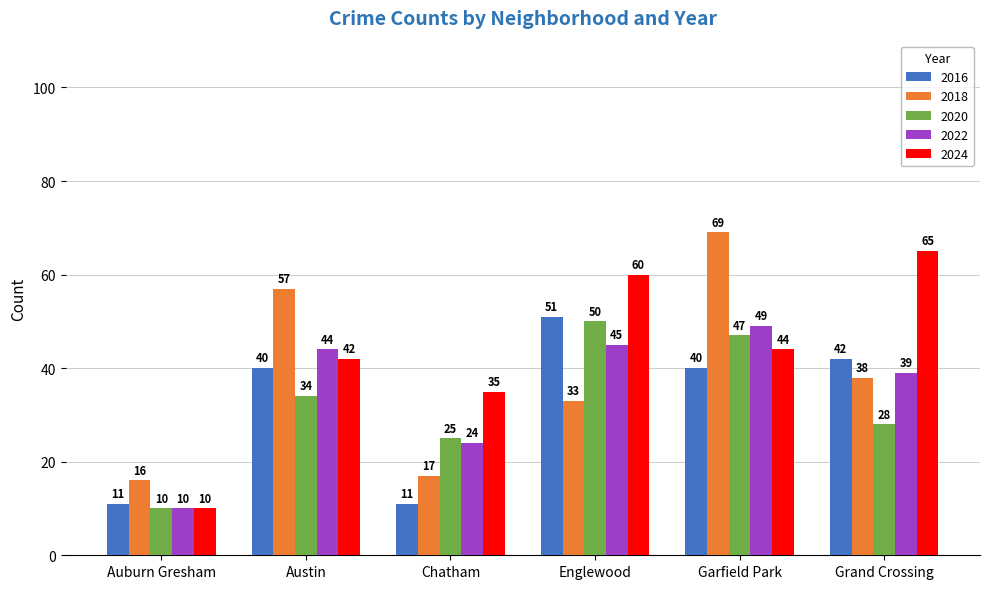

How many groups of bars are there?

6